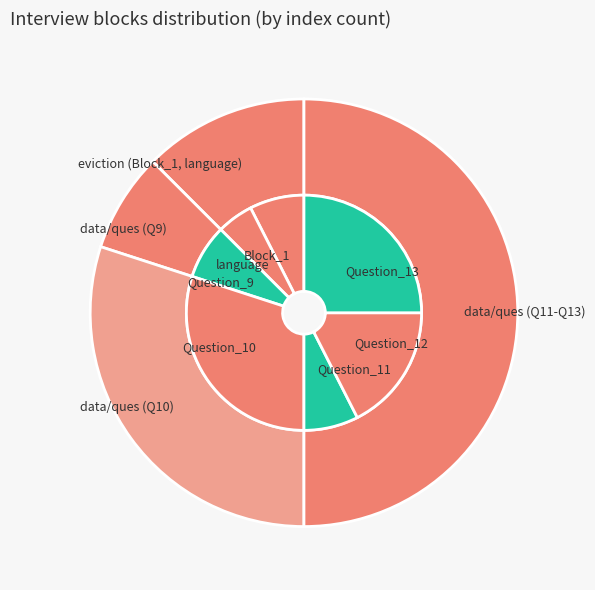

What percentage is the 0 slice, to the nearest percent?

46%